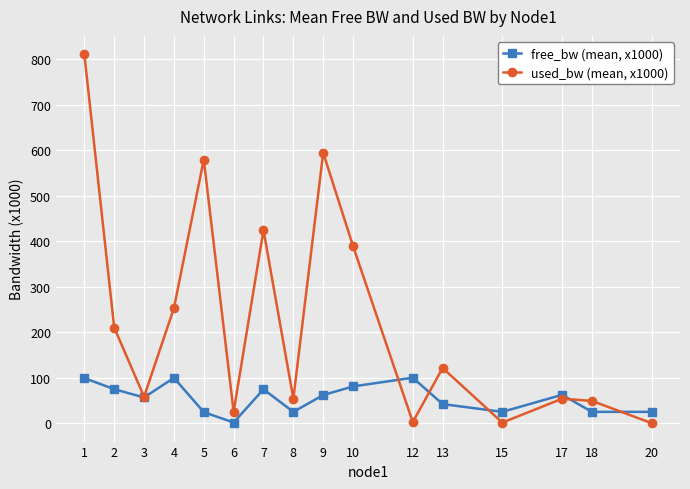

How many series are shown in this chart?

2